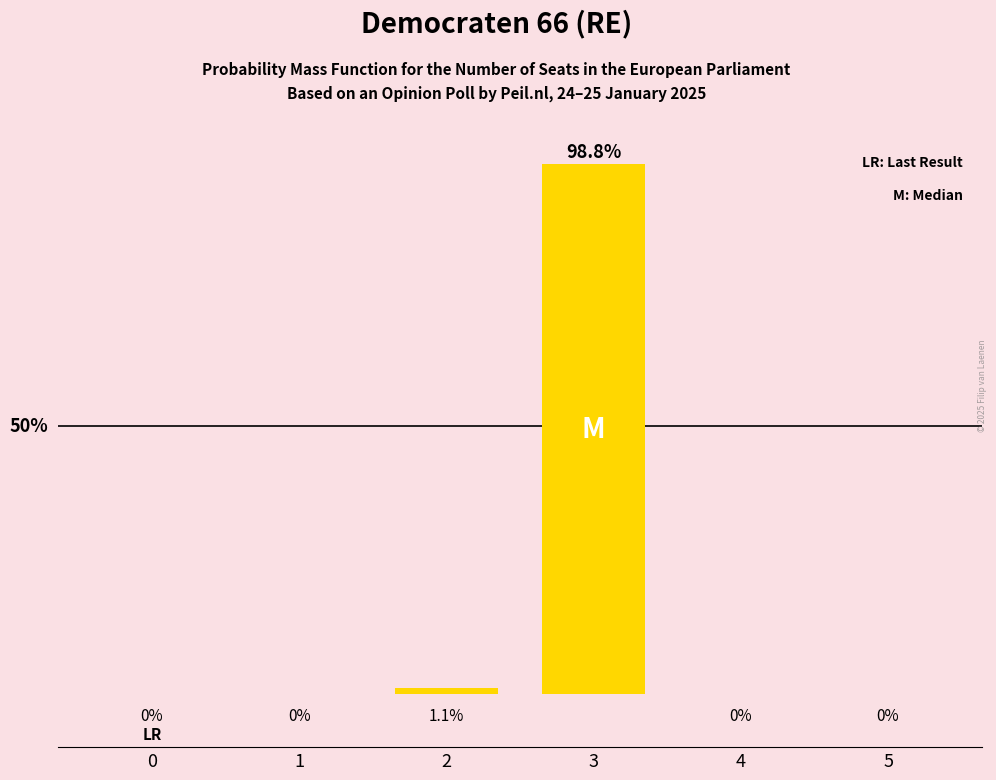

Where is the data nearest to the value 49?

2